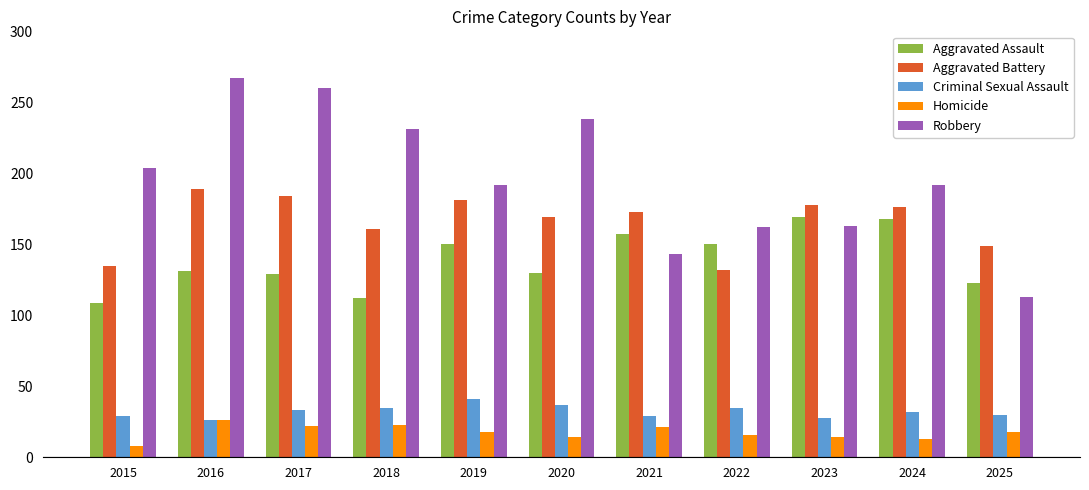

What is the value of the Homicide bar at the 10th from the left?

13